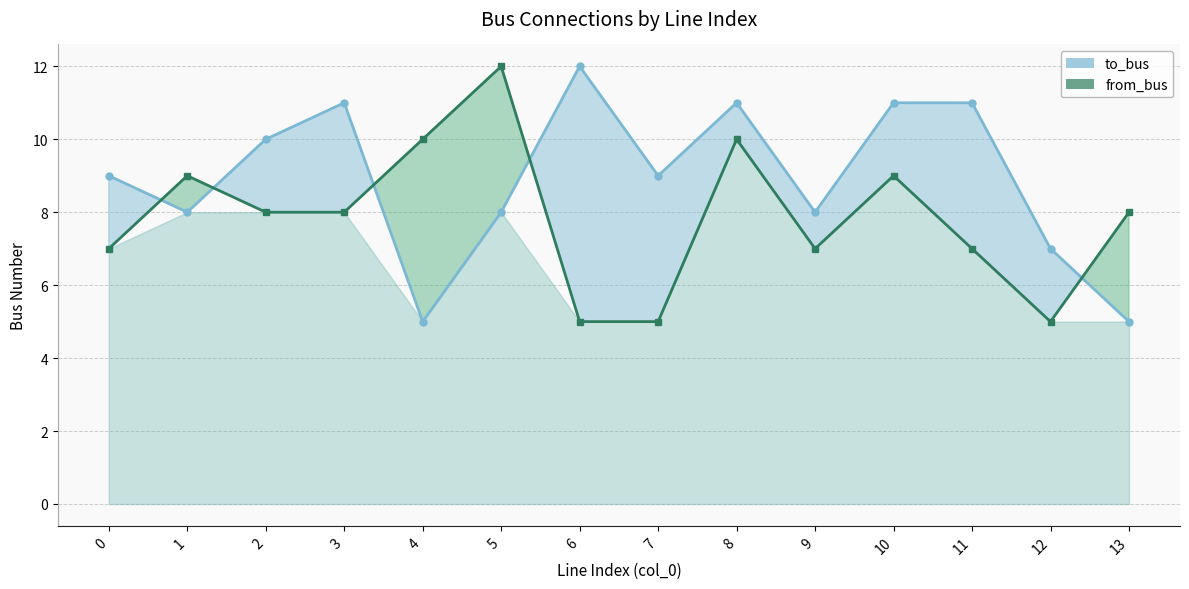

At which category does to_bus line reach its first local peak?

3